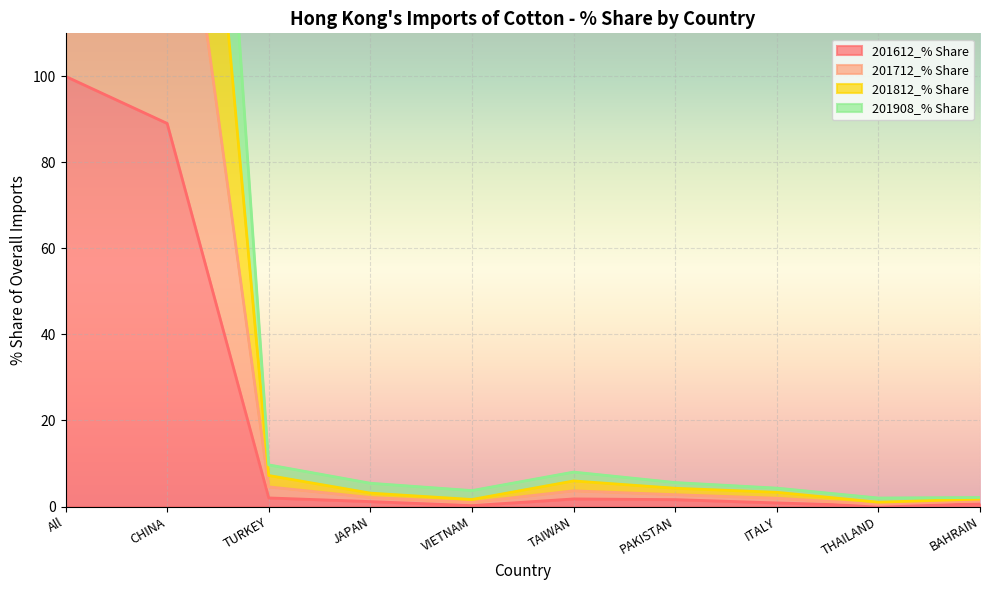

At which category is the sum across all series the highest?

All